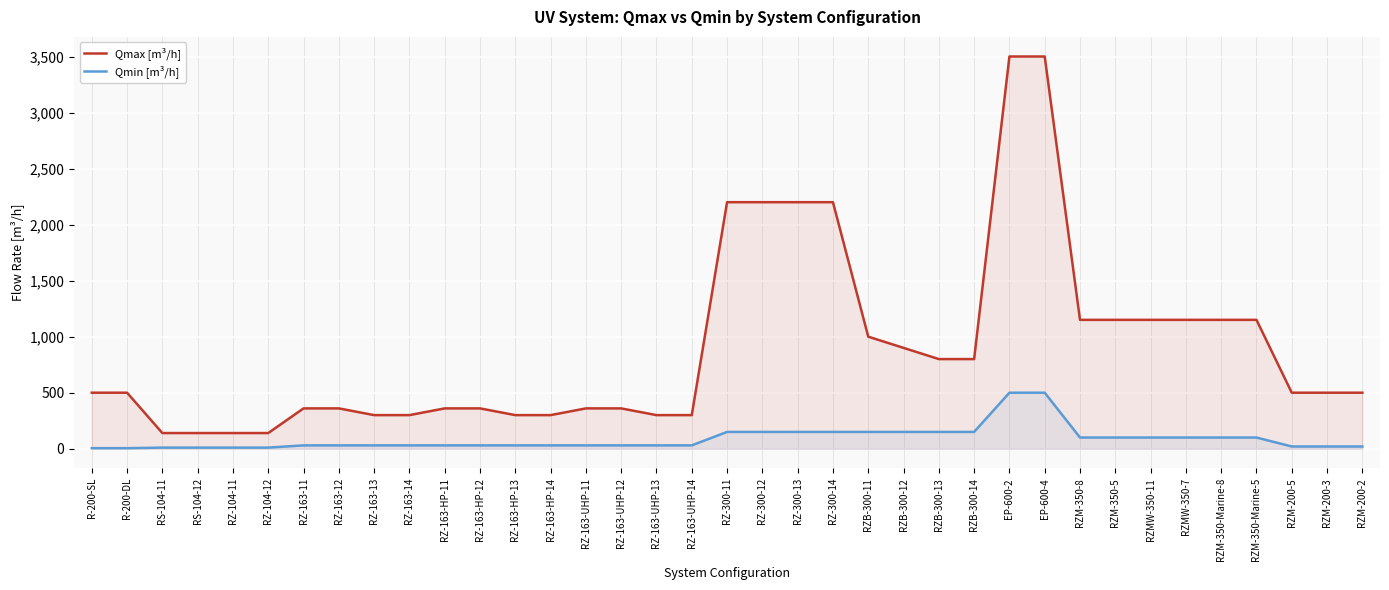

At RZB-300-14, list the series in order from largest to smallest.

Qmax [m³/h], Qmin [m³/h]